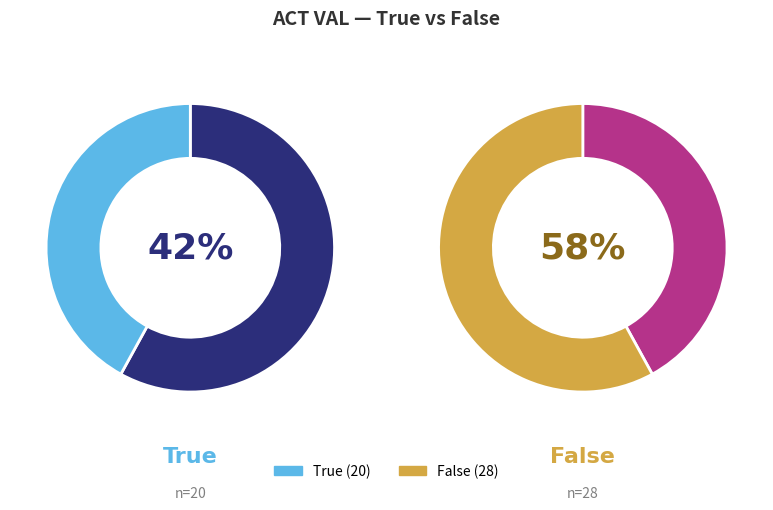

Combined, do True and False account for over 50%?

Yes